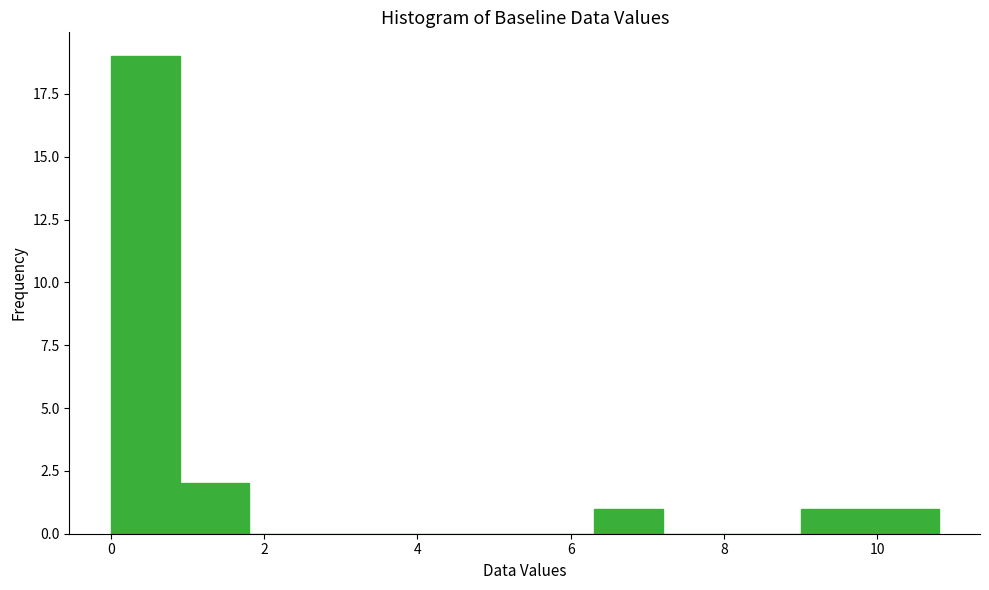

Reading left to right, list every bar in this chart as the range it spans on the x-axis followed by its height. Neither the bar edges nor the heights are printed on the chart, so give them approximately, as read against the axes.

0.0 to 0.9: 19
0.9 to 1.8: 2
1.8 to 2.7: 0
2.7 to 3.6: 0
3.6 to 4.5: 0
4.5 to 5.4: 0
5.4 to 6.3: 0
6.3 to 7.2: 1
7.2 to 8.1: 0
8.1 to 9.0: 0
9.0 to 9.9: 1
9.9 to 10.8: 1